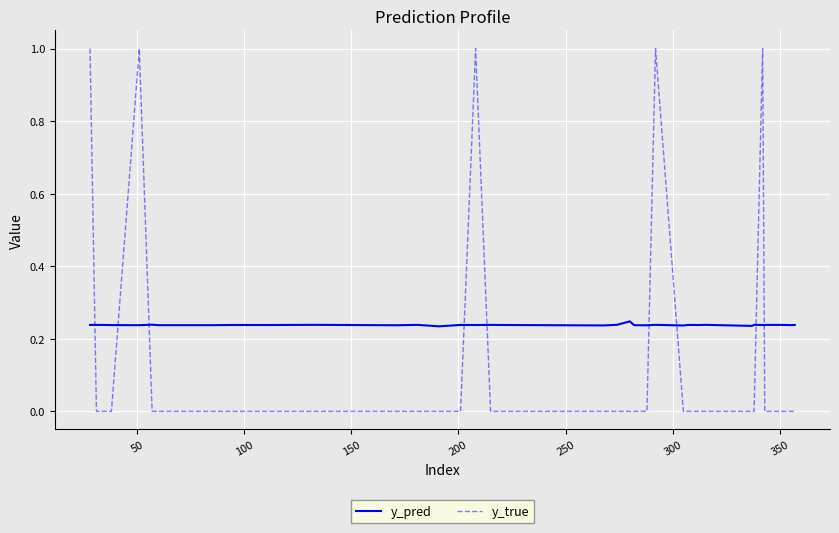

Which series has the largest total across all categories?

y_pred